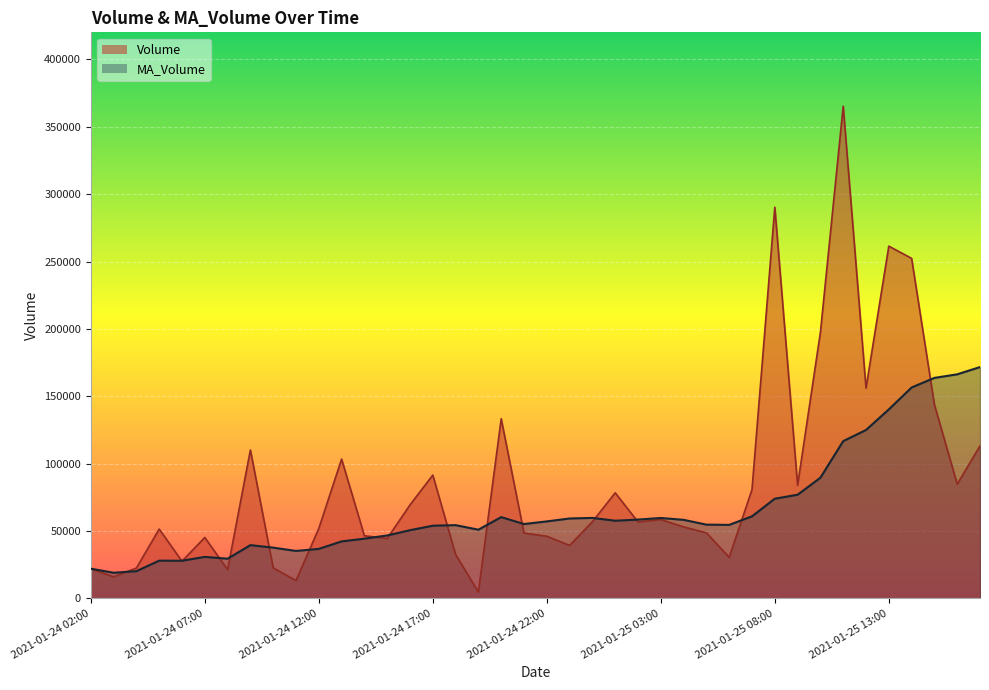

What is the sum of all Volume values?

3473228.9